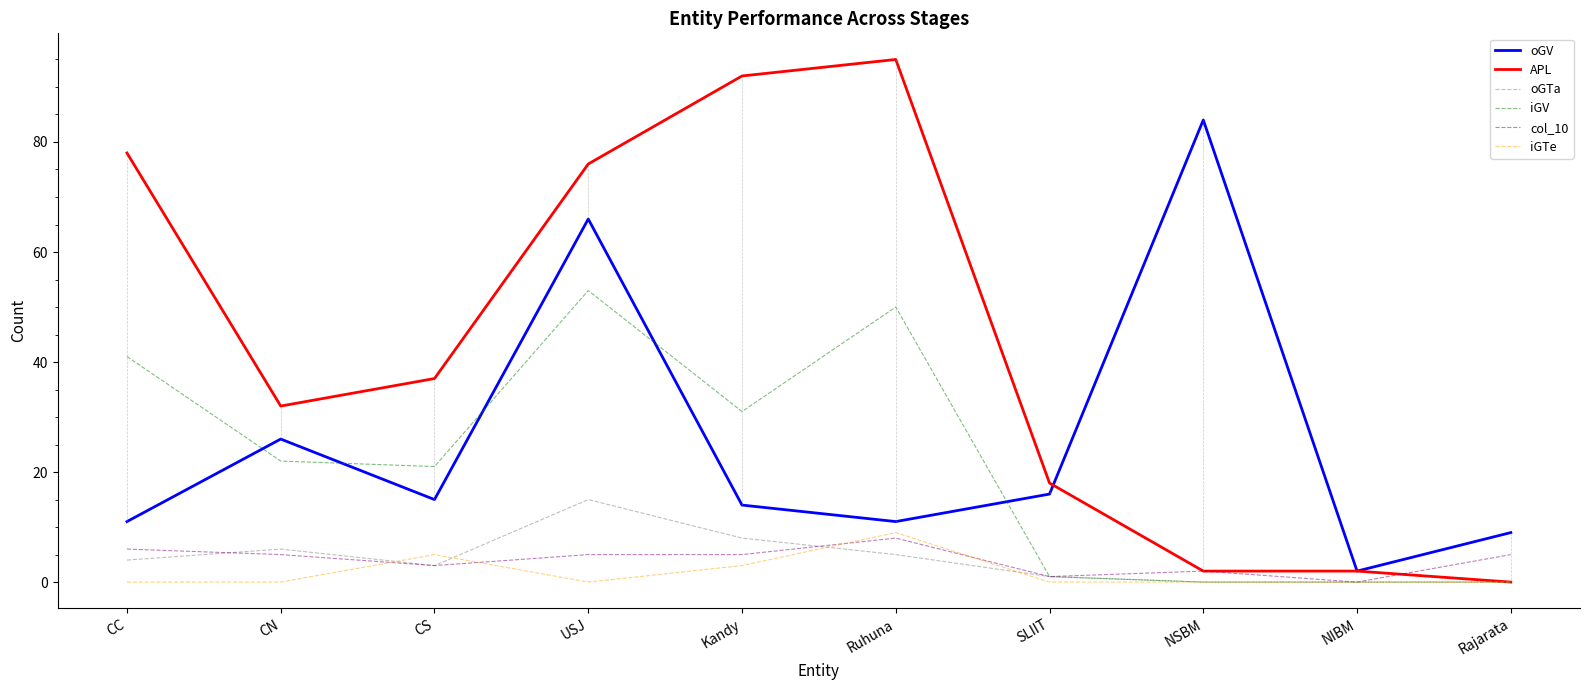

Which series has the largest range (max minus min)?

APL